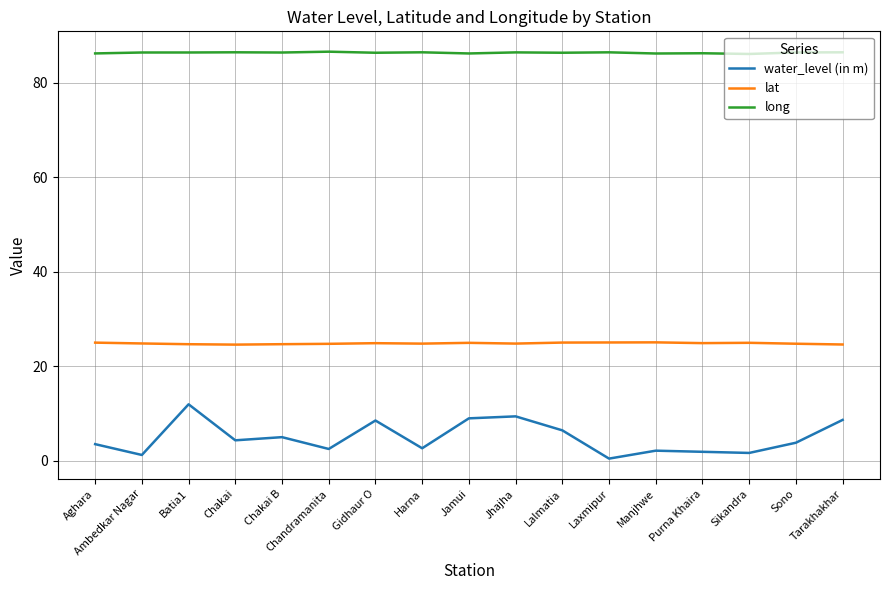

What is the difference between the maximum and minimum values in the water_level (in m) series?

11.5